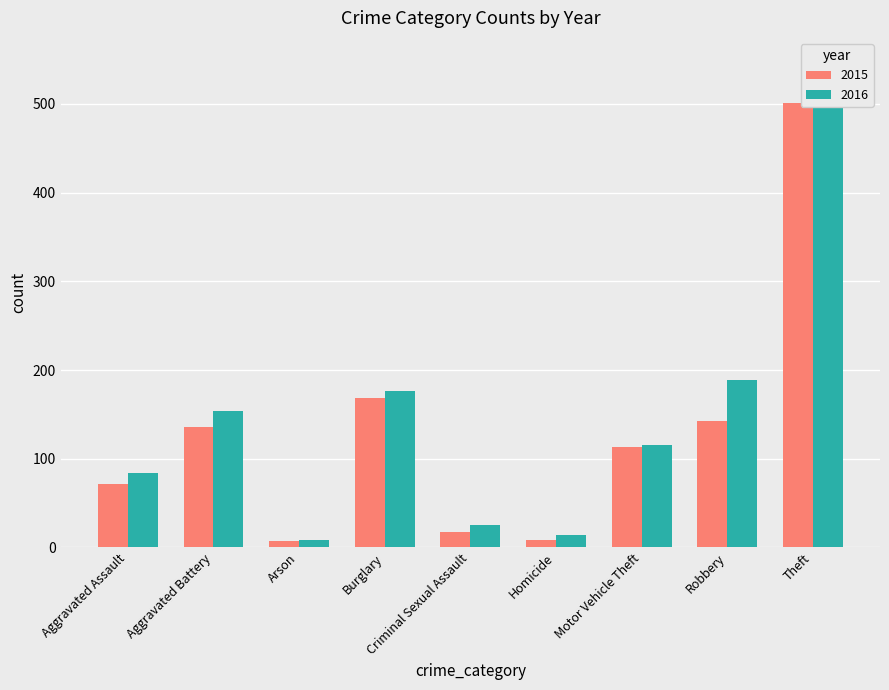

What is the minimum value shown in the chart?

7